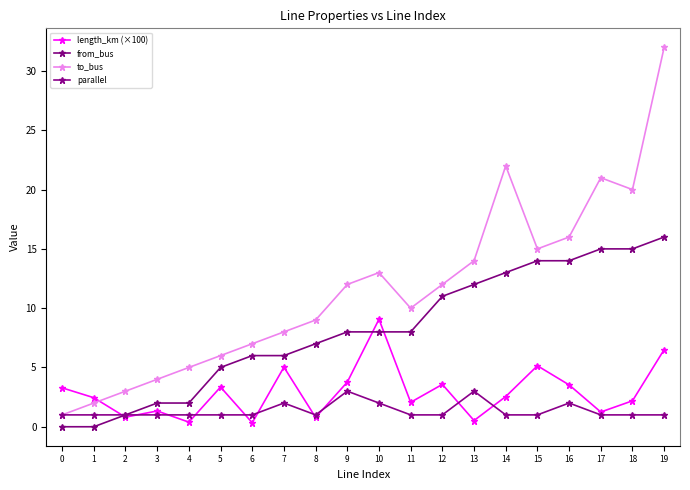

How many distinct data groups are displayed?

4